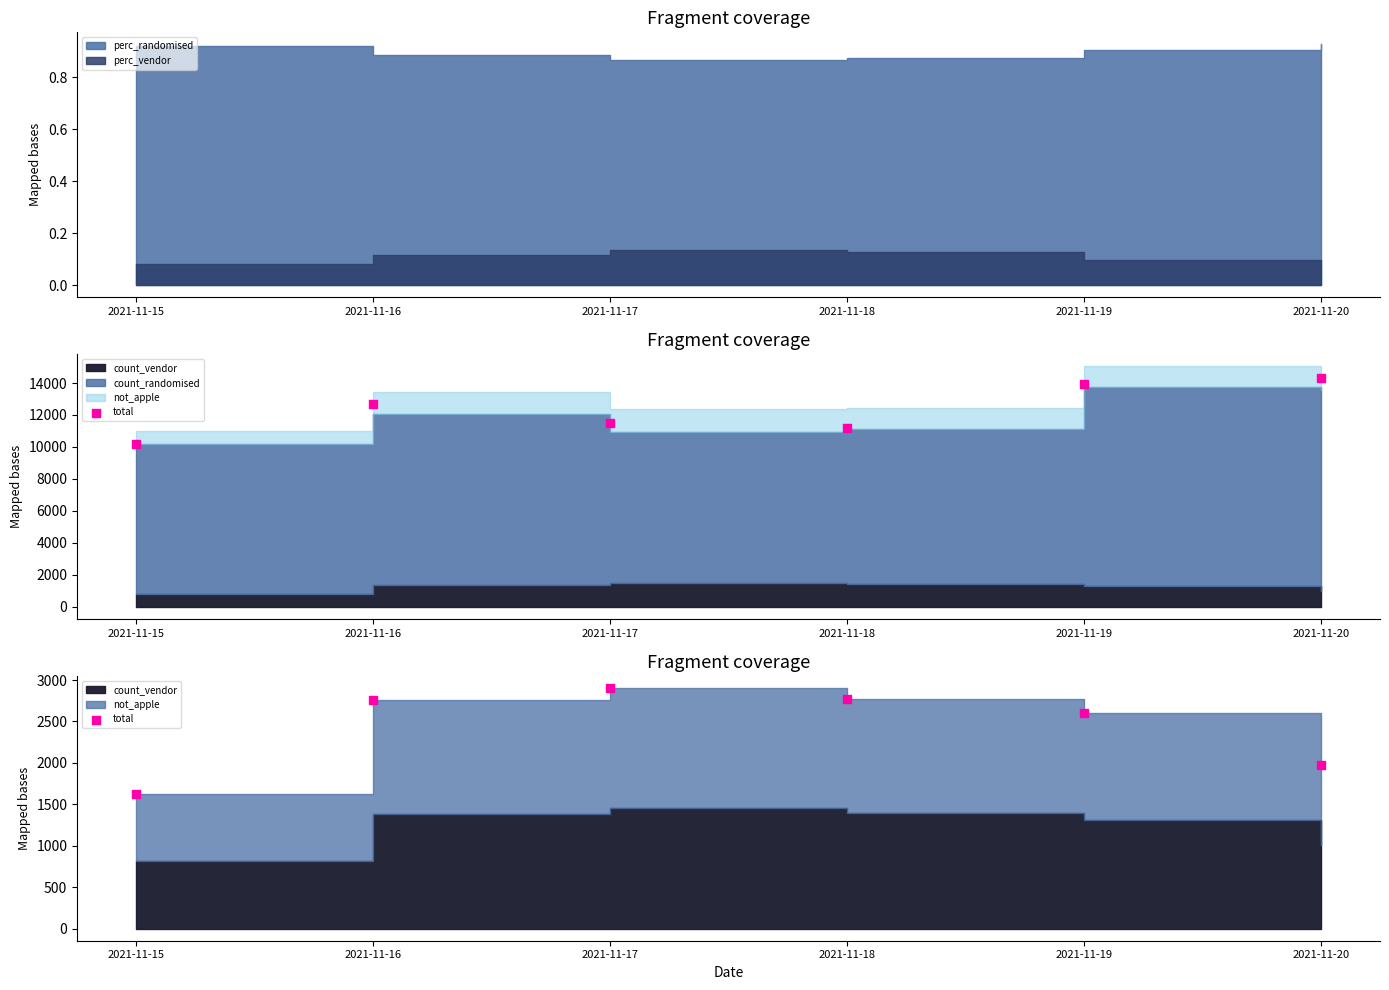

What is the change in value from 2021-11-18 to 2021-11-20?

-795